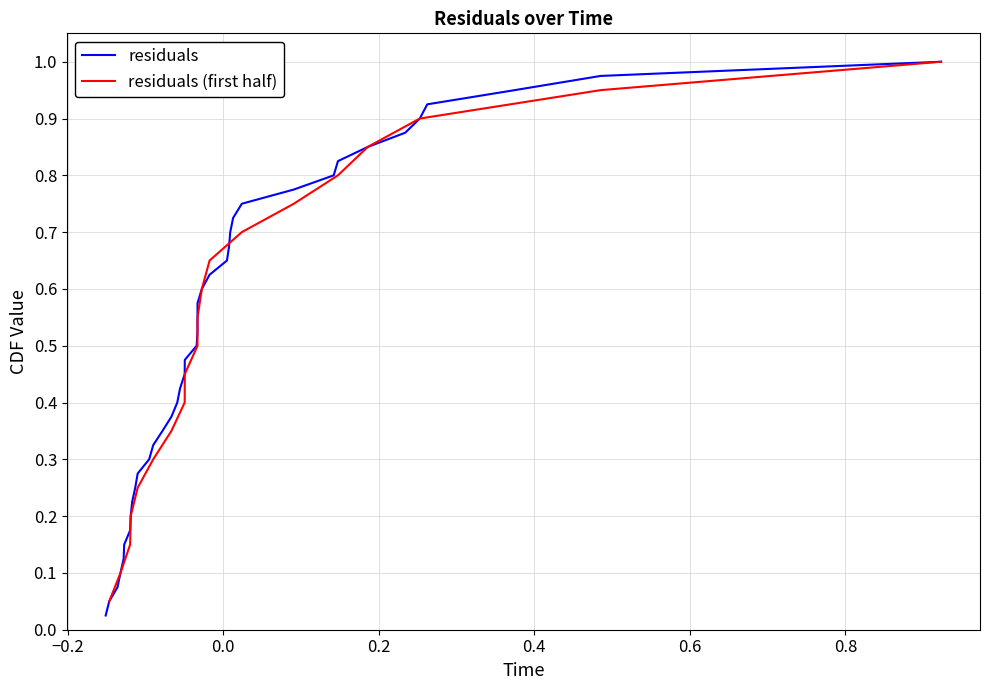

What is the sum of the values at 25 and 26?

-0.1